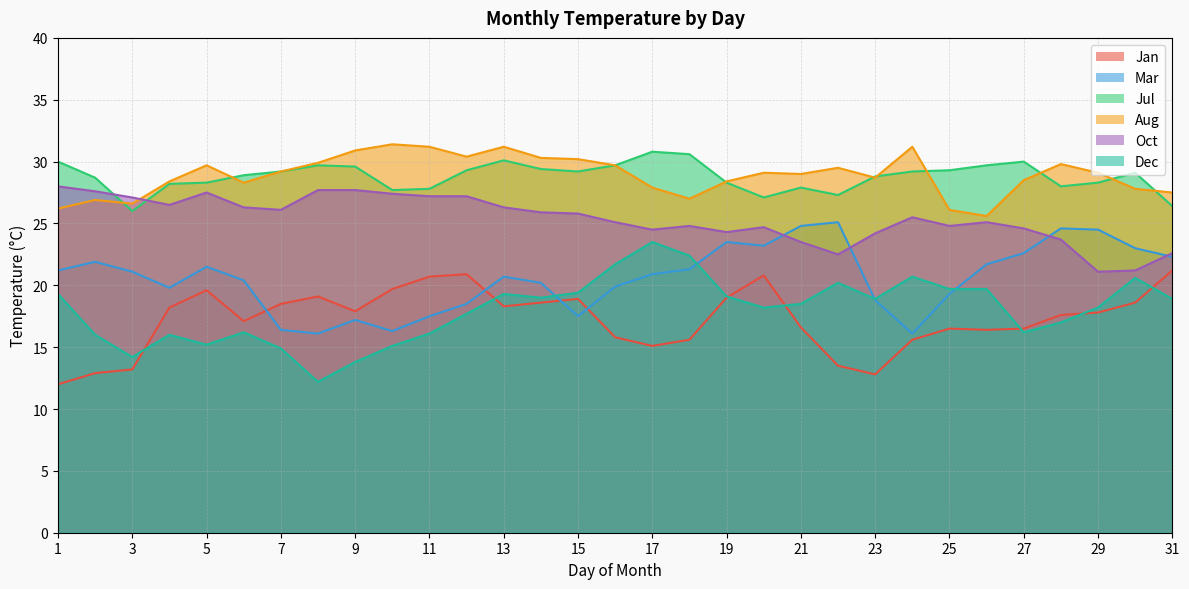

At which label does Aug reach its minimum?

26